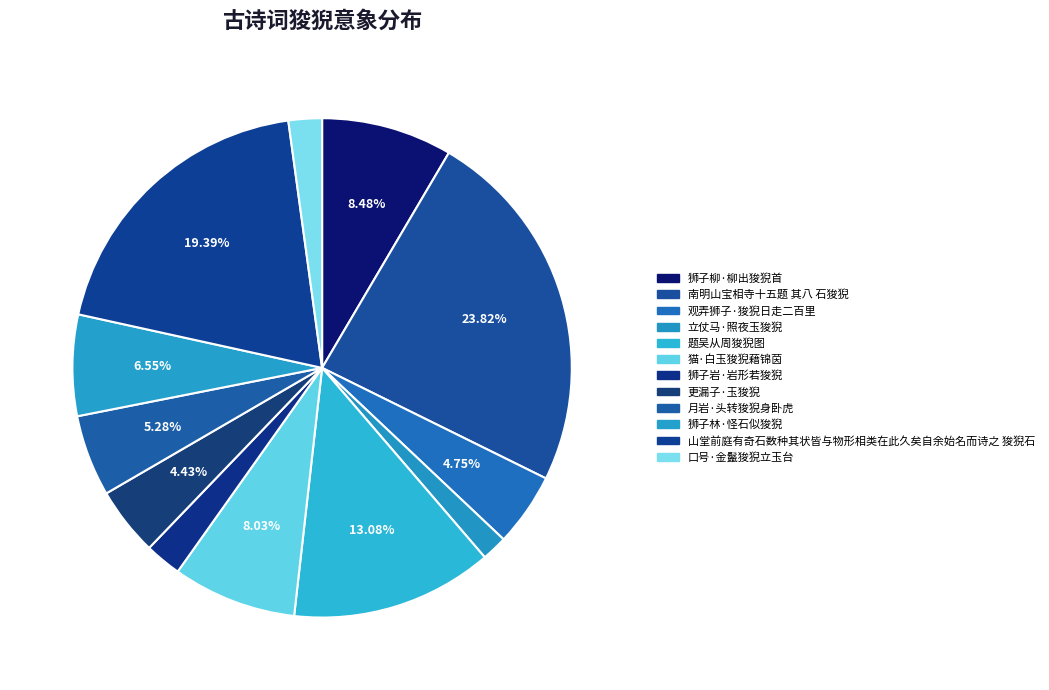

Count the number of slices in the pie.

12